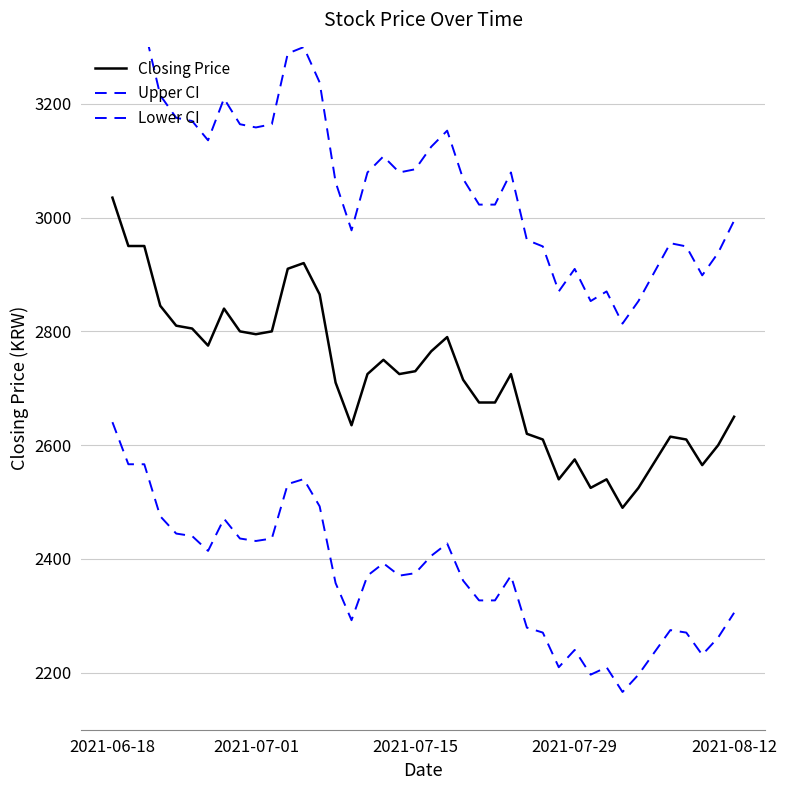

True or false: Upper CI and Lower CI cross at least once.

False